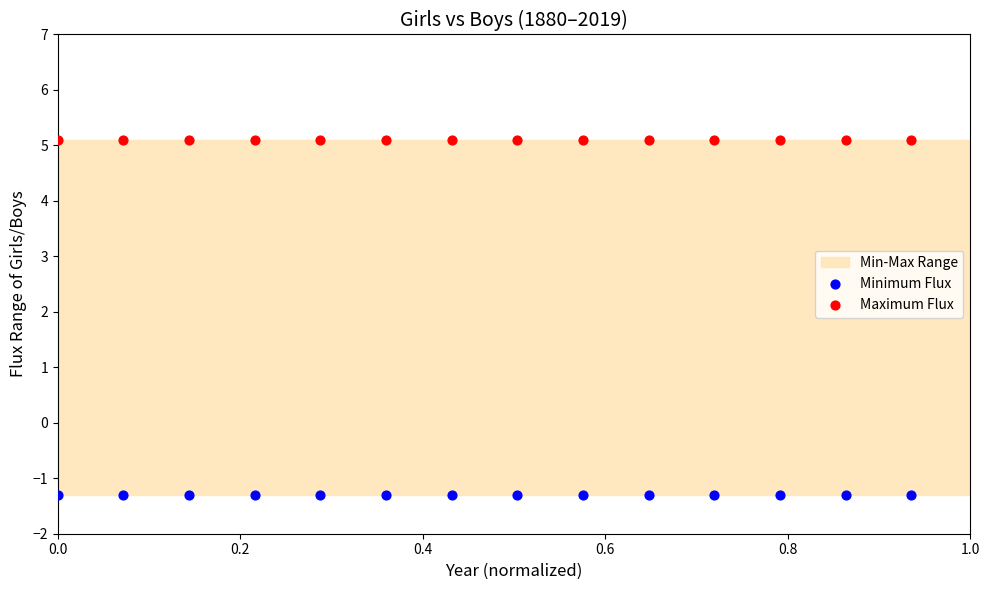

Which series contains the highest Y value?

Maximum Flux